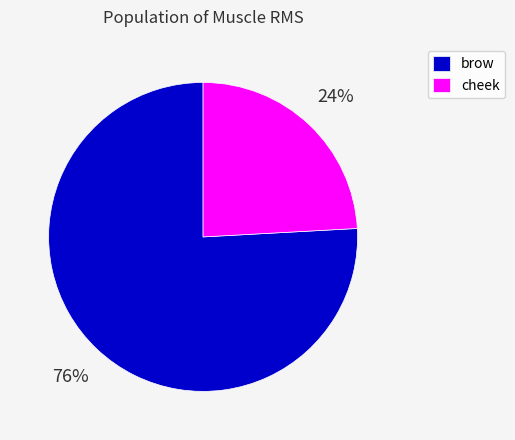

Which slice represents more than half of the pie?

brow